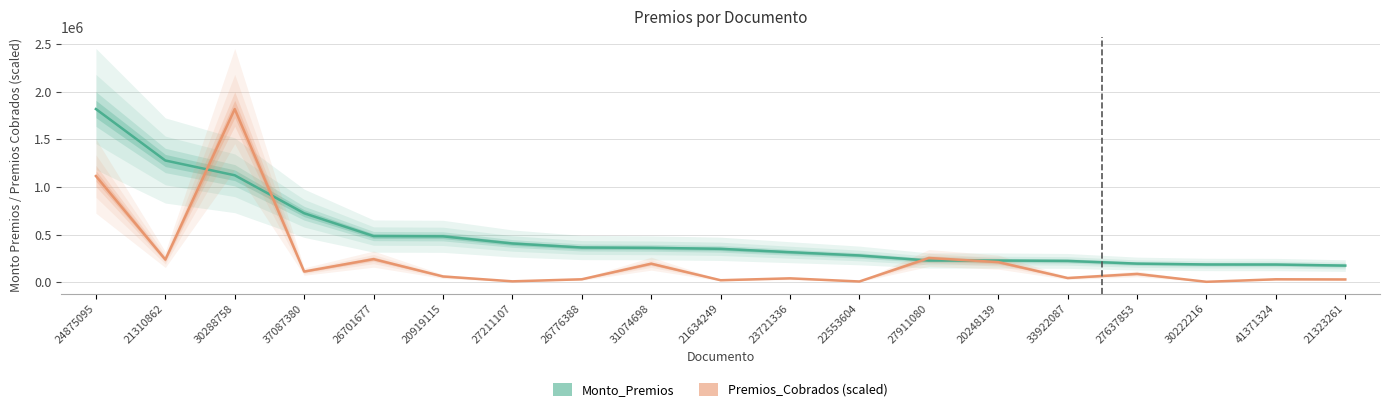

At 20919115, list the series in order from smallest to largest.

Premios_Cobrados (scaled), Monto_Premios